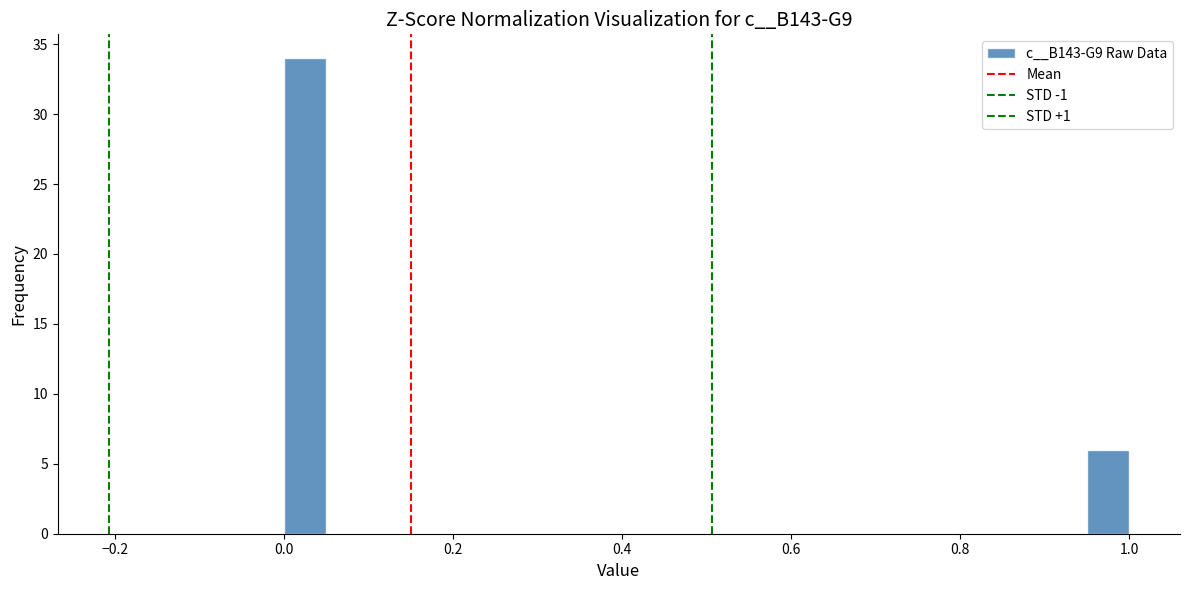

Around what value on the x-axis is the tallest bar? Give the approximate position of its centre, as read against the axis.

0.02